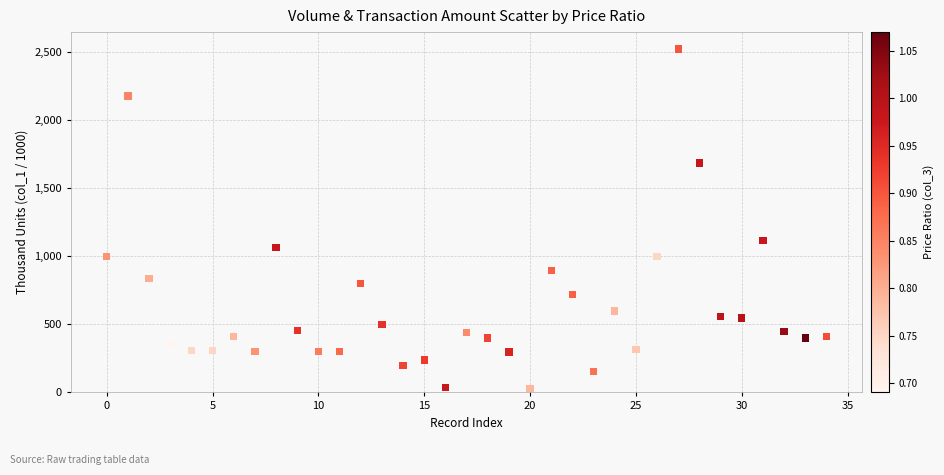

What is the range of Y values (max minus min)?

2494